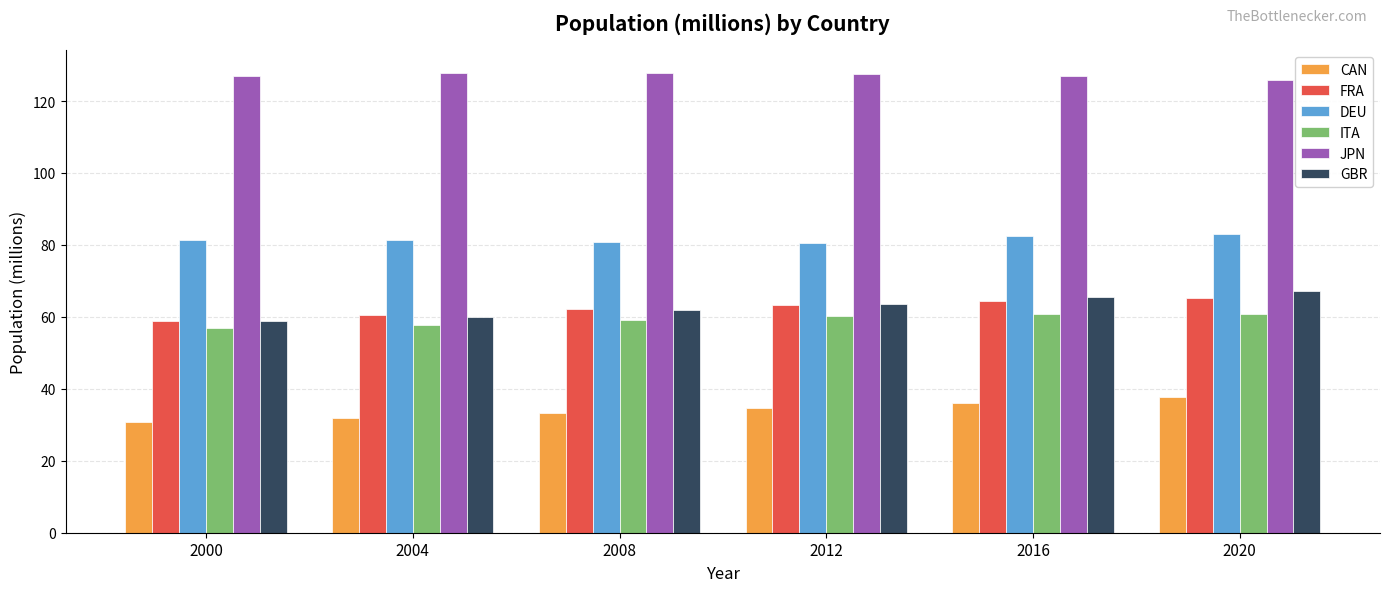

At which label does FRA reach its minimum?

2000